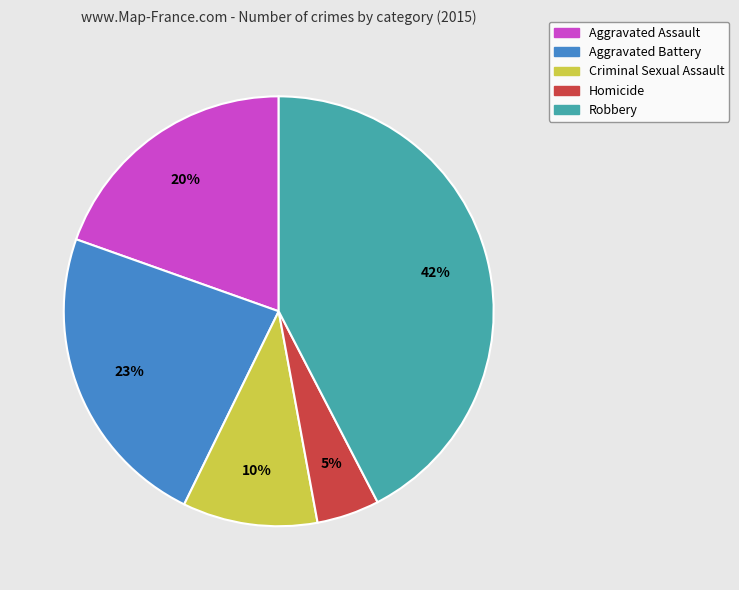

To the nearest percent, what is the combined percentage of Criminal Sexual Assault and Aggravated Assault?

30%